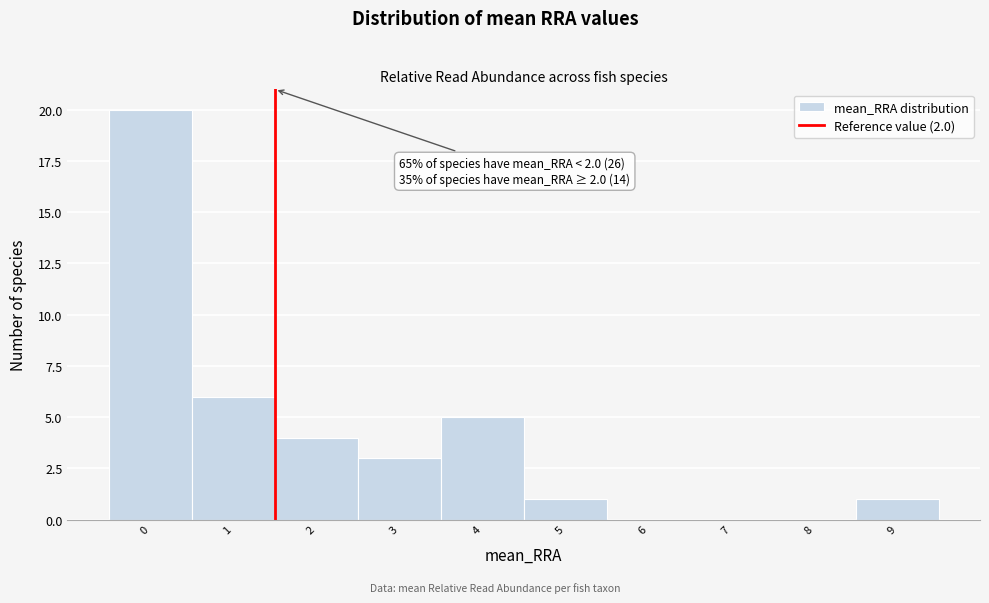

Reading left to right, extract all data points from this chart.

0=20	1=6	2=4	3=3	4=5	5=1	6=0	7=0	8=0	9=1